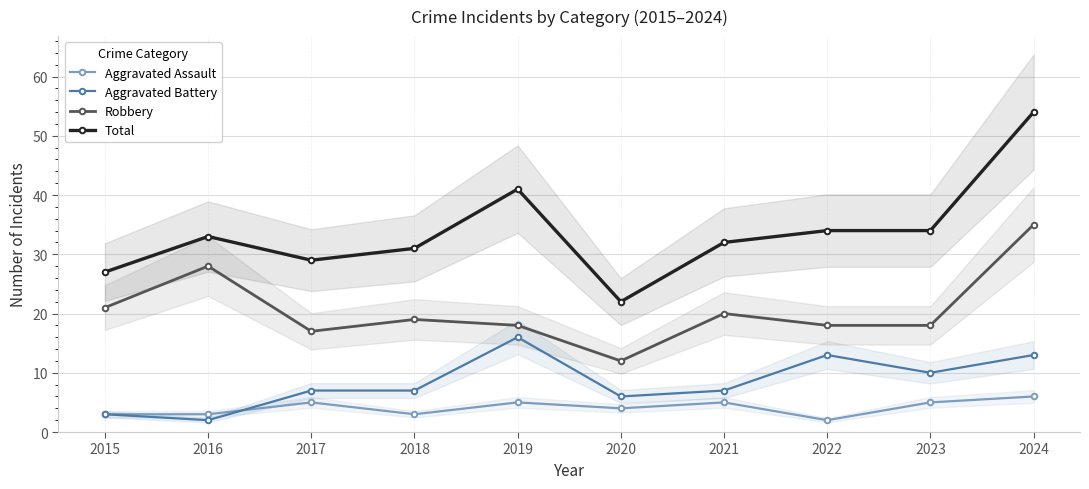

Which series changed the most between 2018 and 2022?

Aggravated Battery